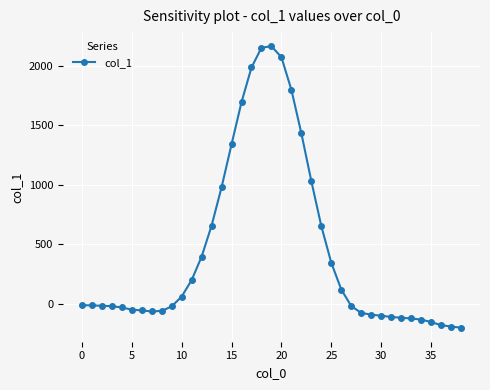

What is the greatest value displayed?

2166